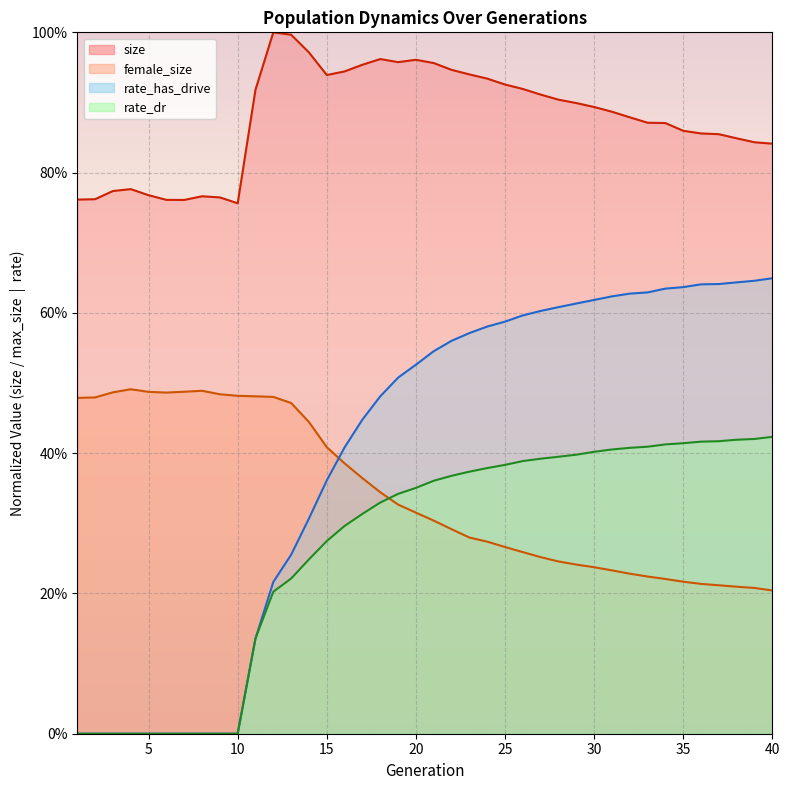

Read the rate_dr value at 27.

0.4